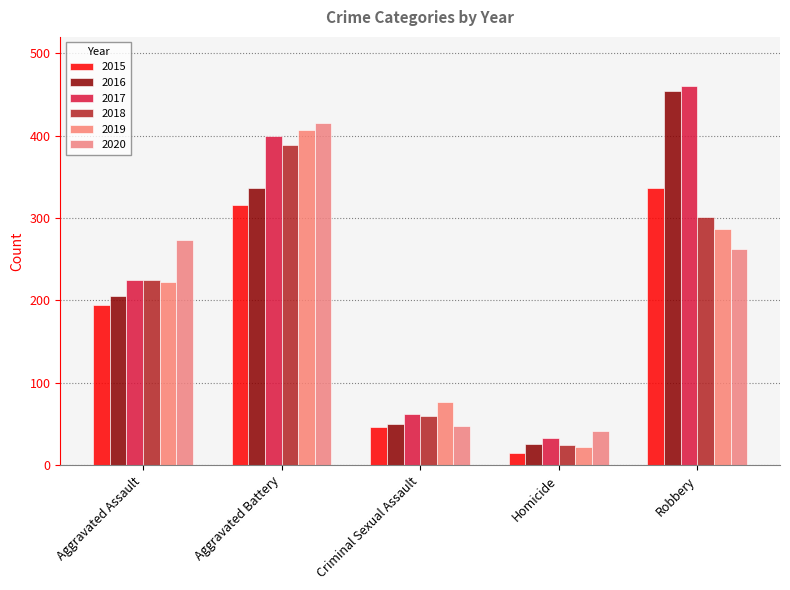

The value of 2018 at Aggravated Assault is 225. True or false?

True